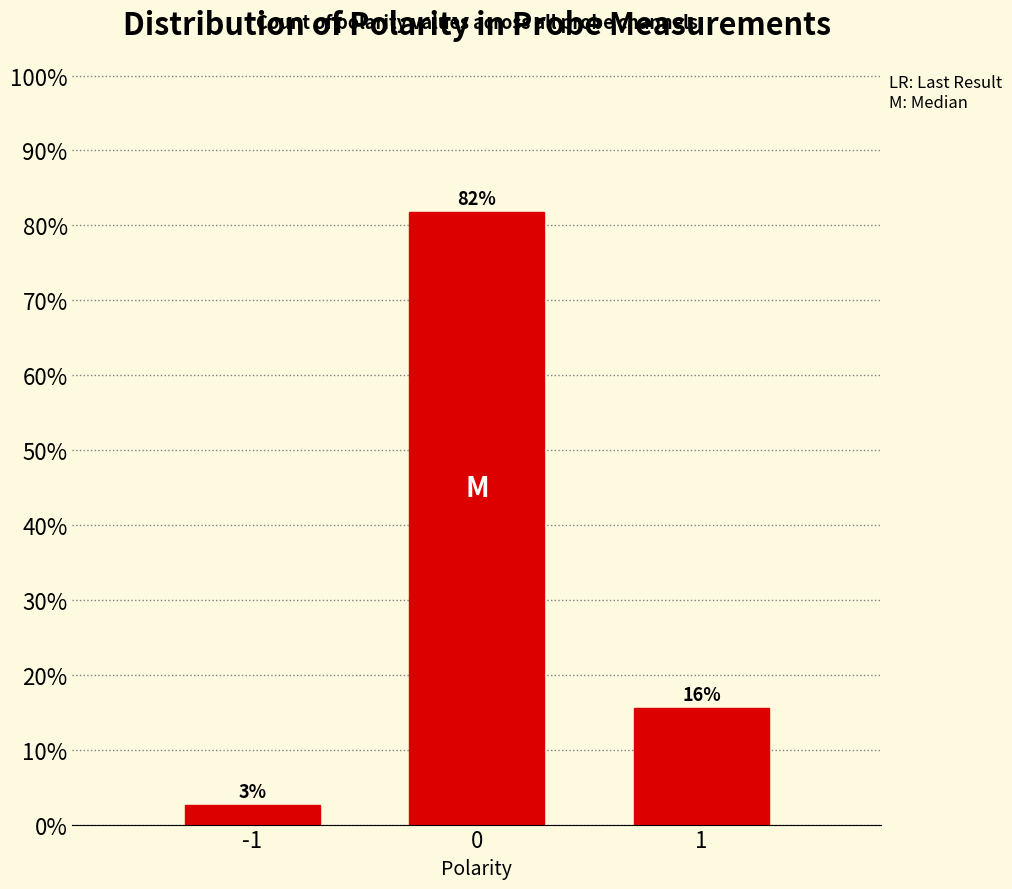

Are the bars horizontal?

No